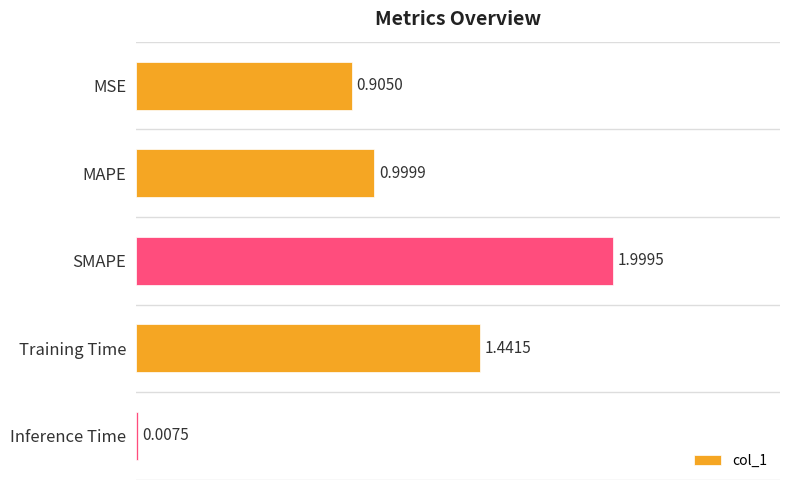

At which label is the value closest to 1?

MAPE